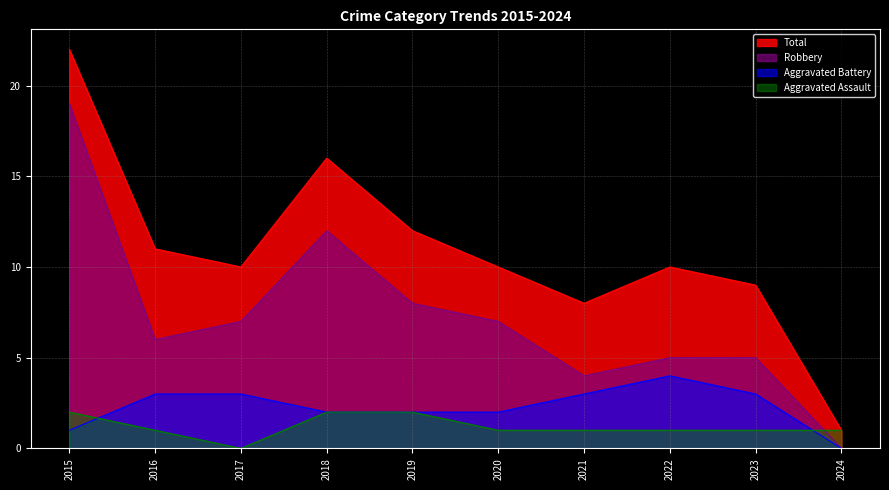

Rank the series at 2022 from highest to lowest value.

Total, Robbery, Aggravated Battery, Aggravated Assault